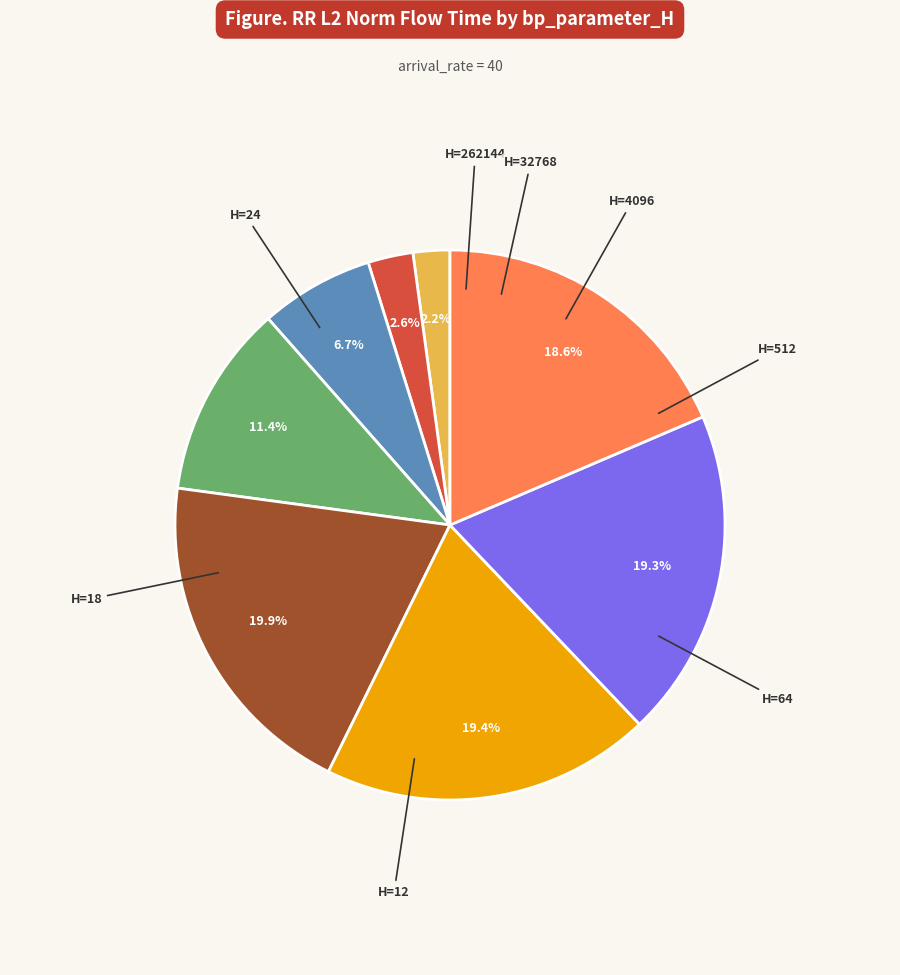

Does any single category account for the majority?

No